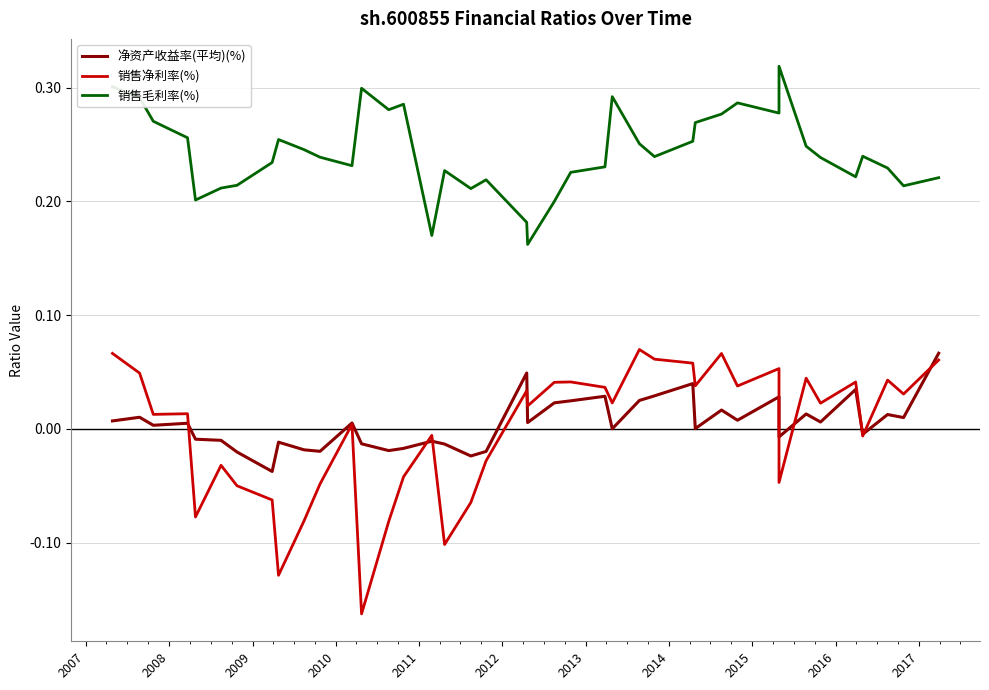

Count the 销售毛利率(%) values in the range 0 to 1.

40